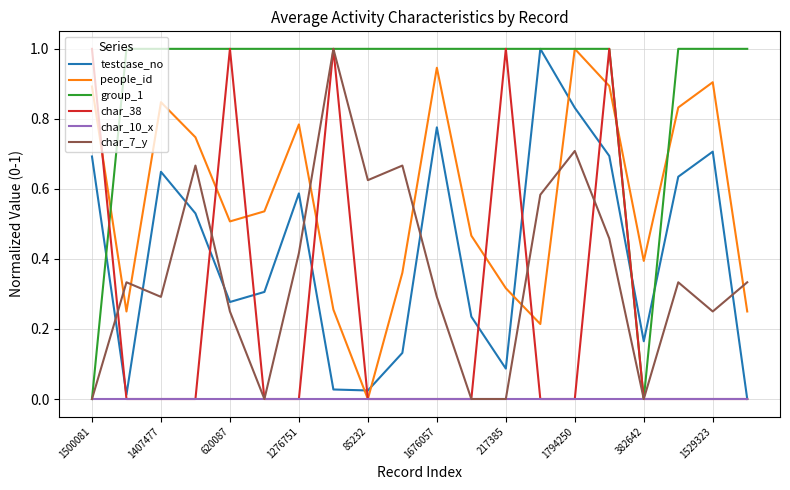

What is the difference between the second highest and second lowest values in the group_1 series?

1.0